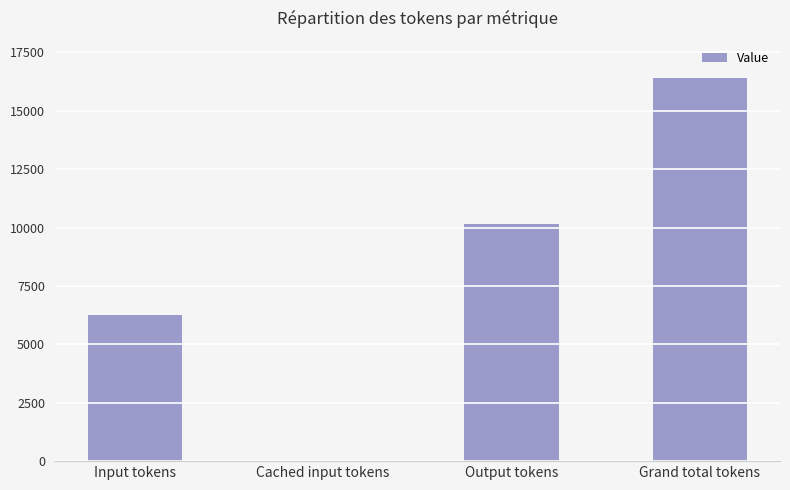

Is it true that the value at Cached input tokens is -7606?

False